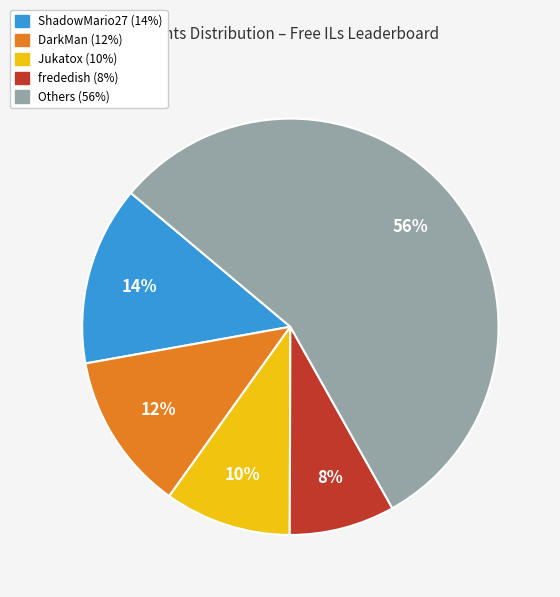

To the nearest percent, what is the difference between the largest and smallest slice percentages?

48%